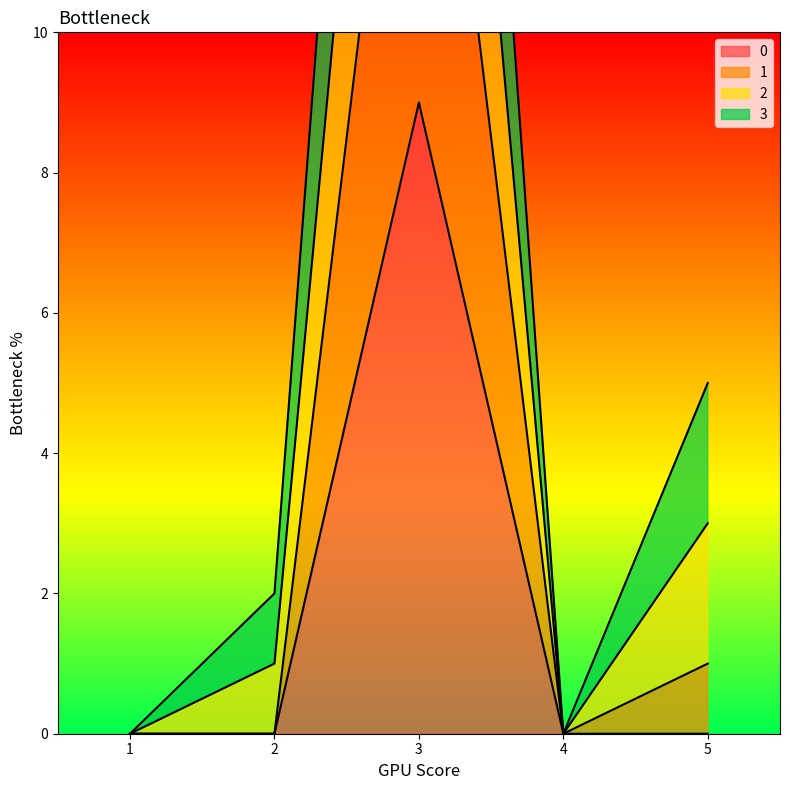

What is the difference between the 2 values at 1 and 3?

29